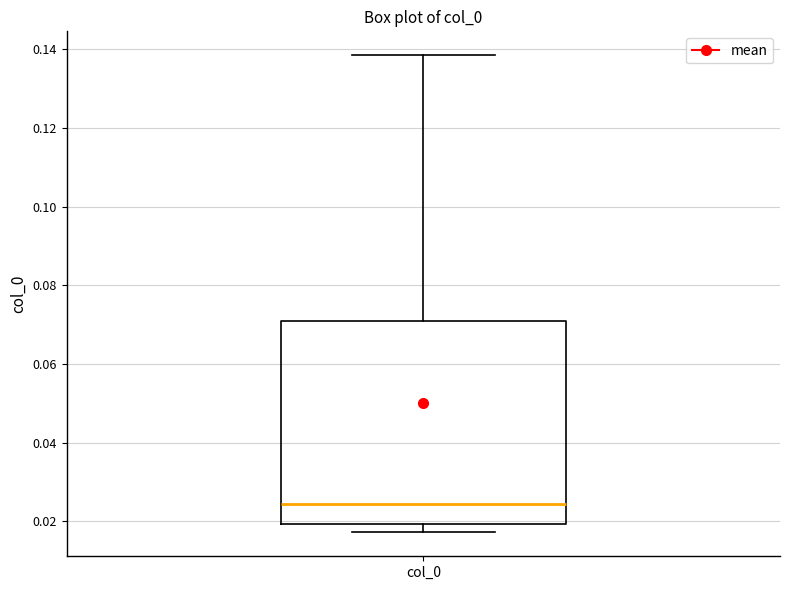

Read this box plot against the y-axis: the position of the median line, the range covered by the box, and the ends of both whiskers. The values are not printed on the chart, so give them approximately, as read against the axis.

median 0.024, box 0.020 to 0.072, whiskers 0.018 to 0.138